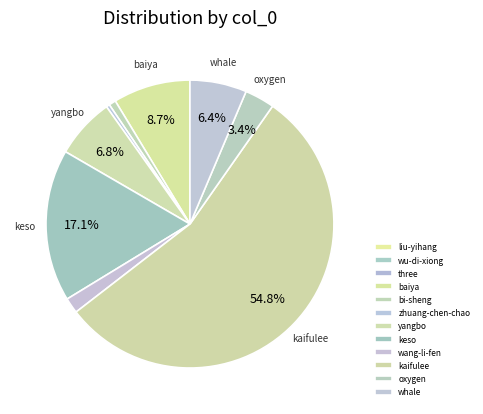

How many segments does this pie chart have?

12